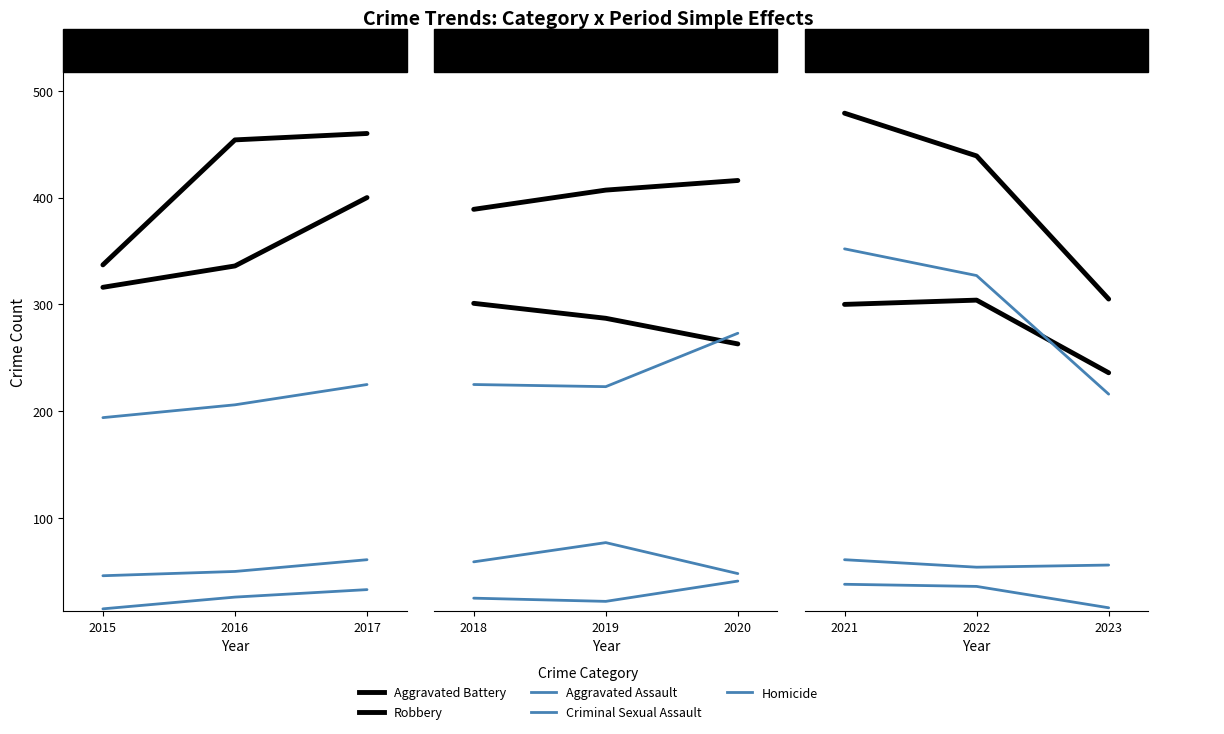

What is the minimum value shown in the chart?

15